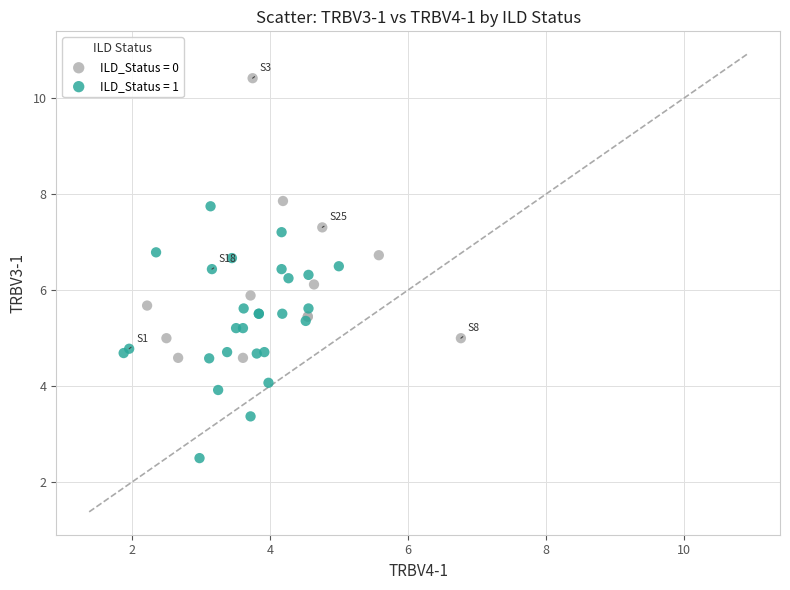

Which series reaches the minimum Y coordinate?

ILD_Status = 1